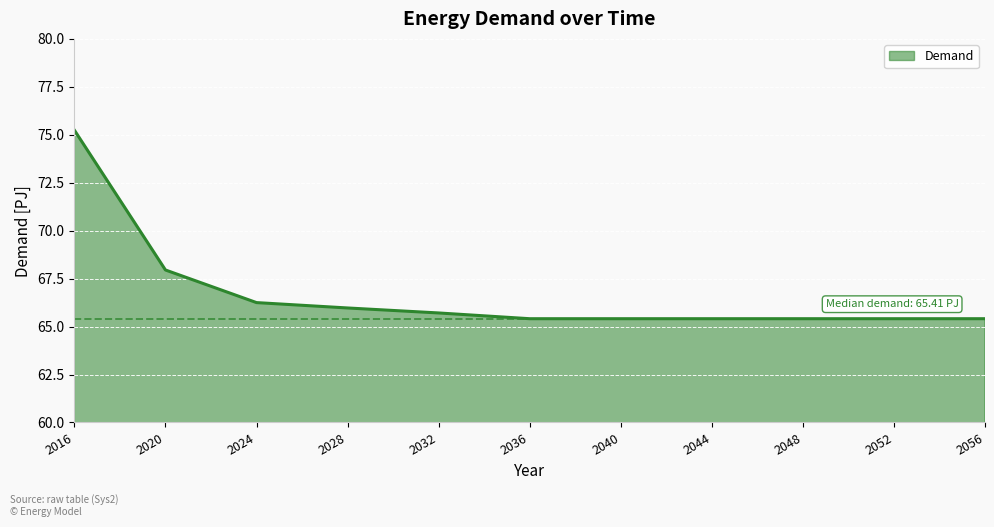

Does the chart display data point markers on the line(s)?

No